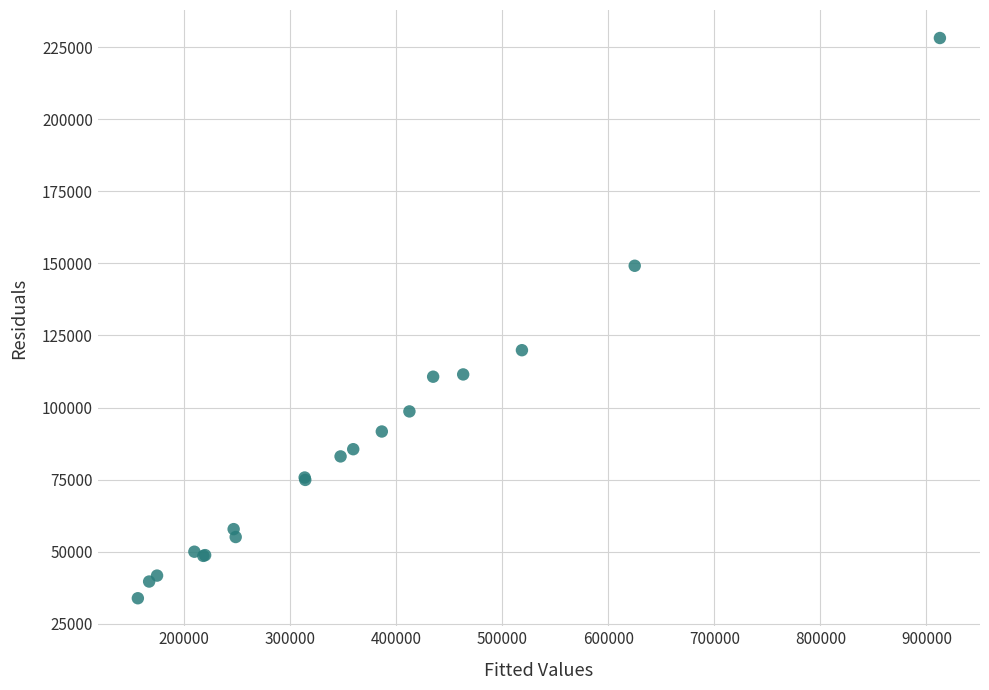

What Y value in the scatter plot is closest to 131001?

119880